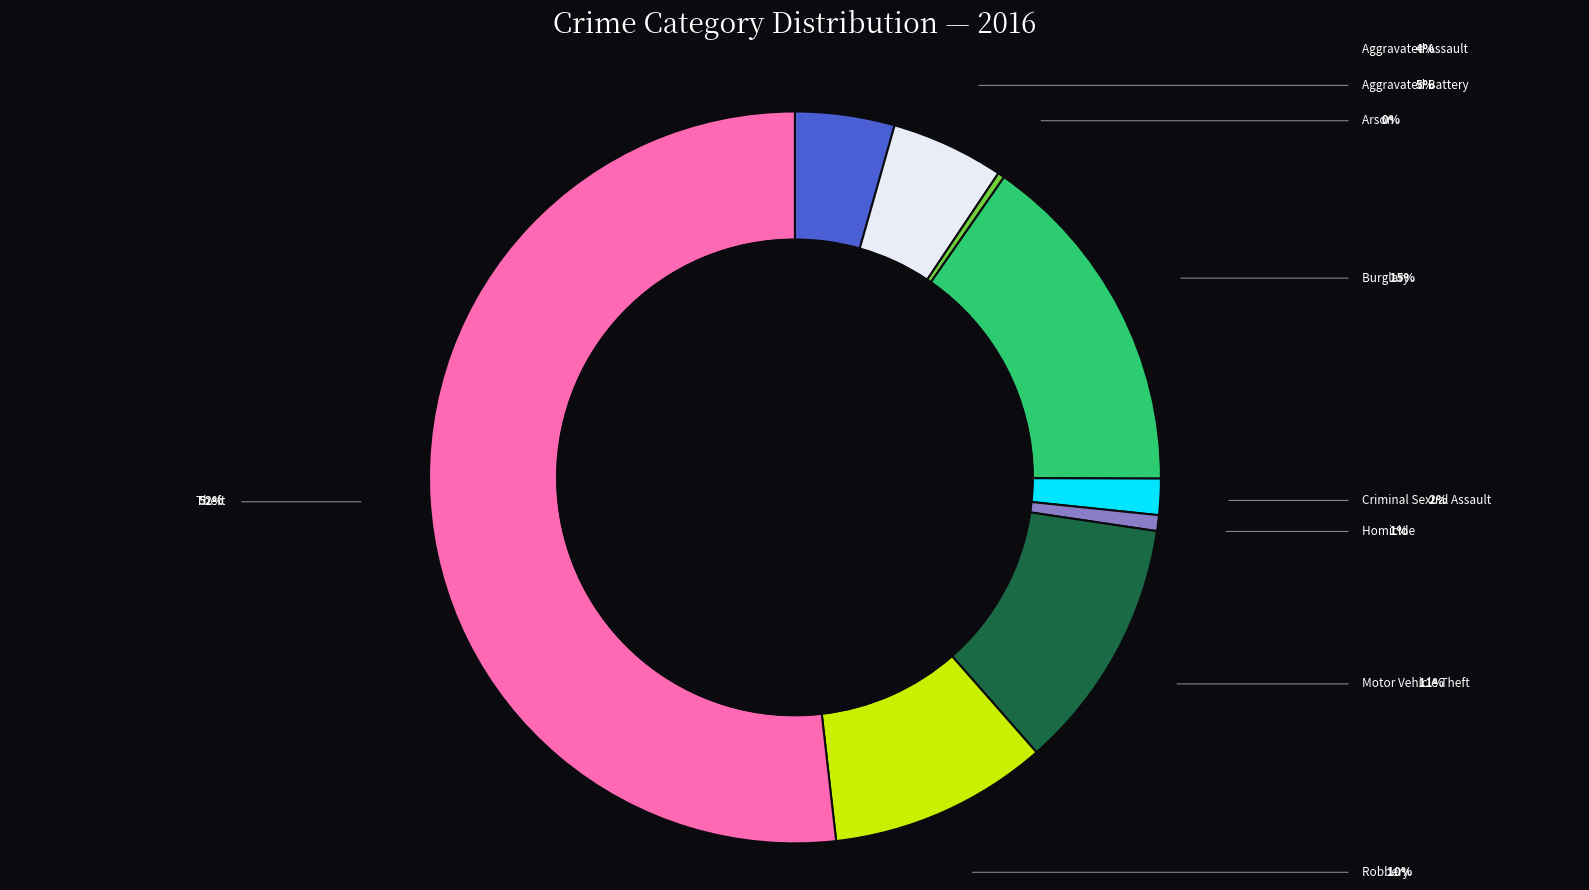

Does any single category account for the majority?

Yes